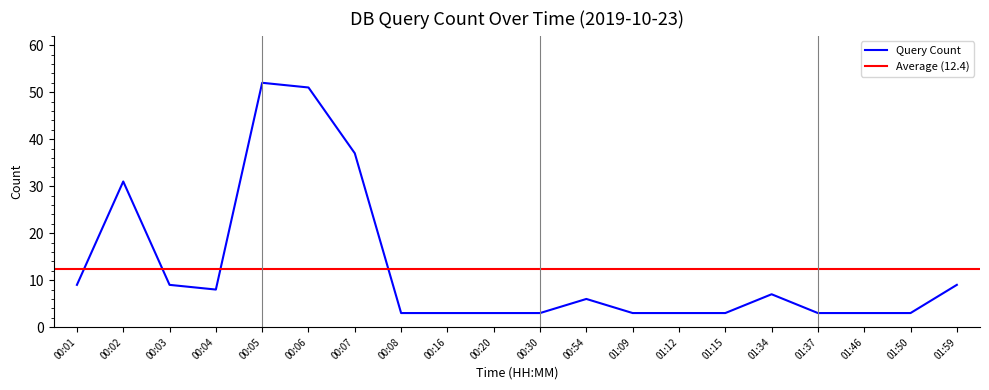

What is the smallest value displayed?

3